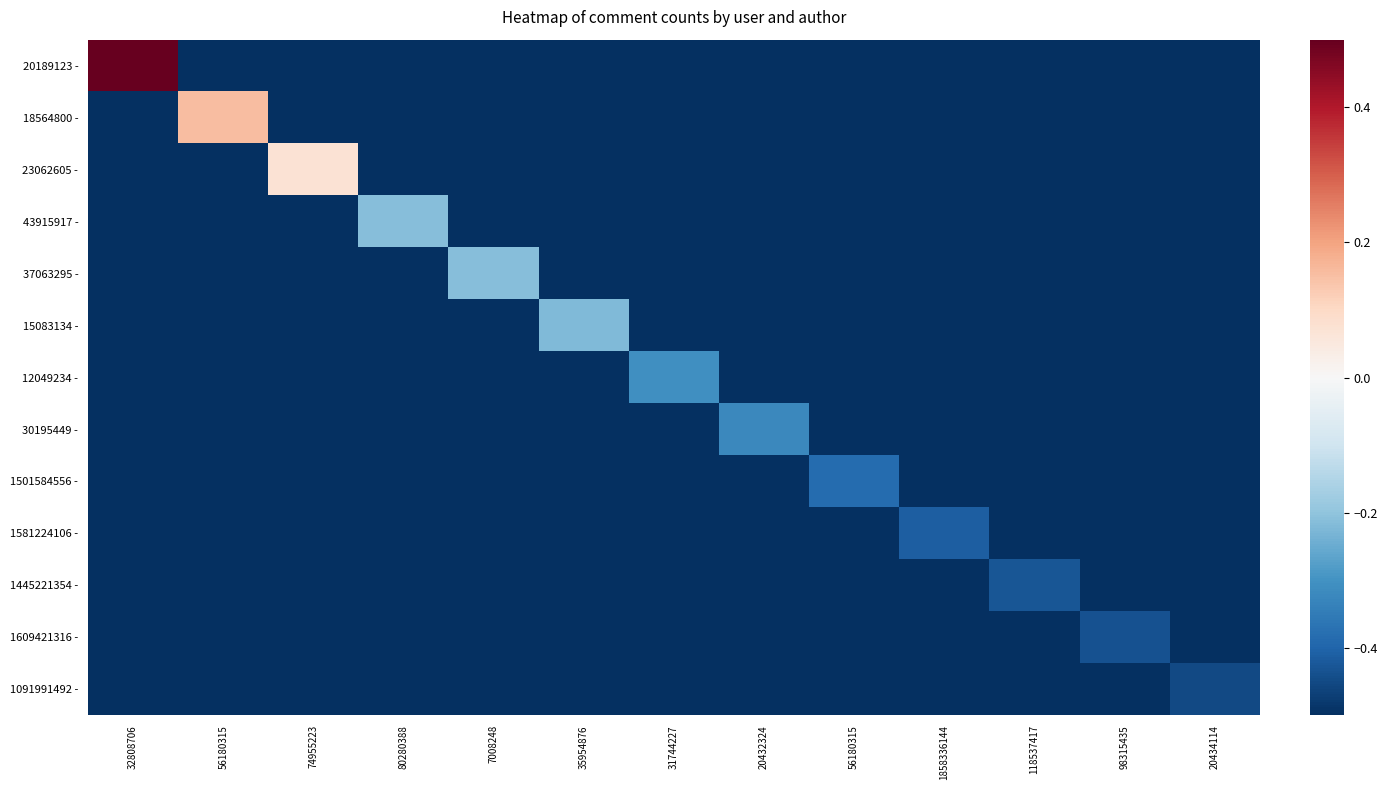

How many series are shown in this chart?

13